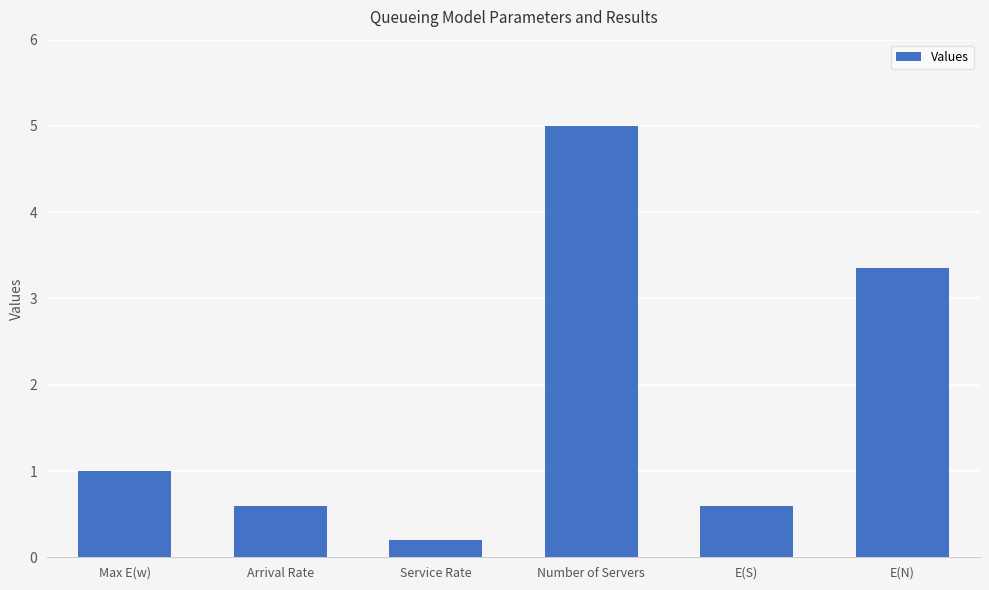

Is it true that the value at Max E(w) is 1.0?

True